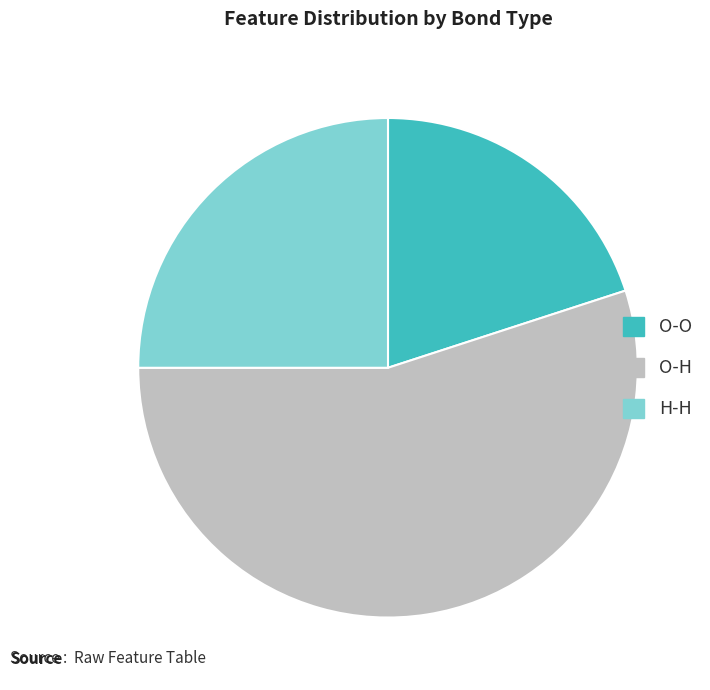

Does any single category account for the majority?

Yes